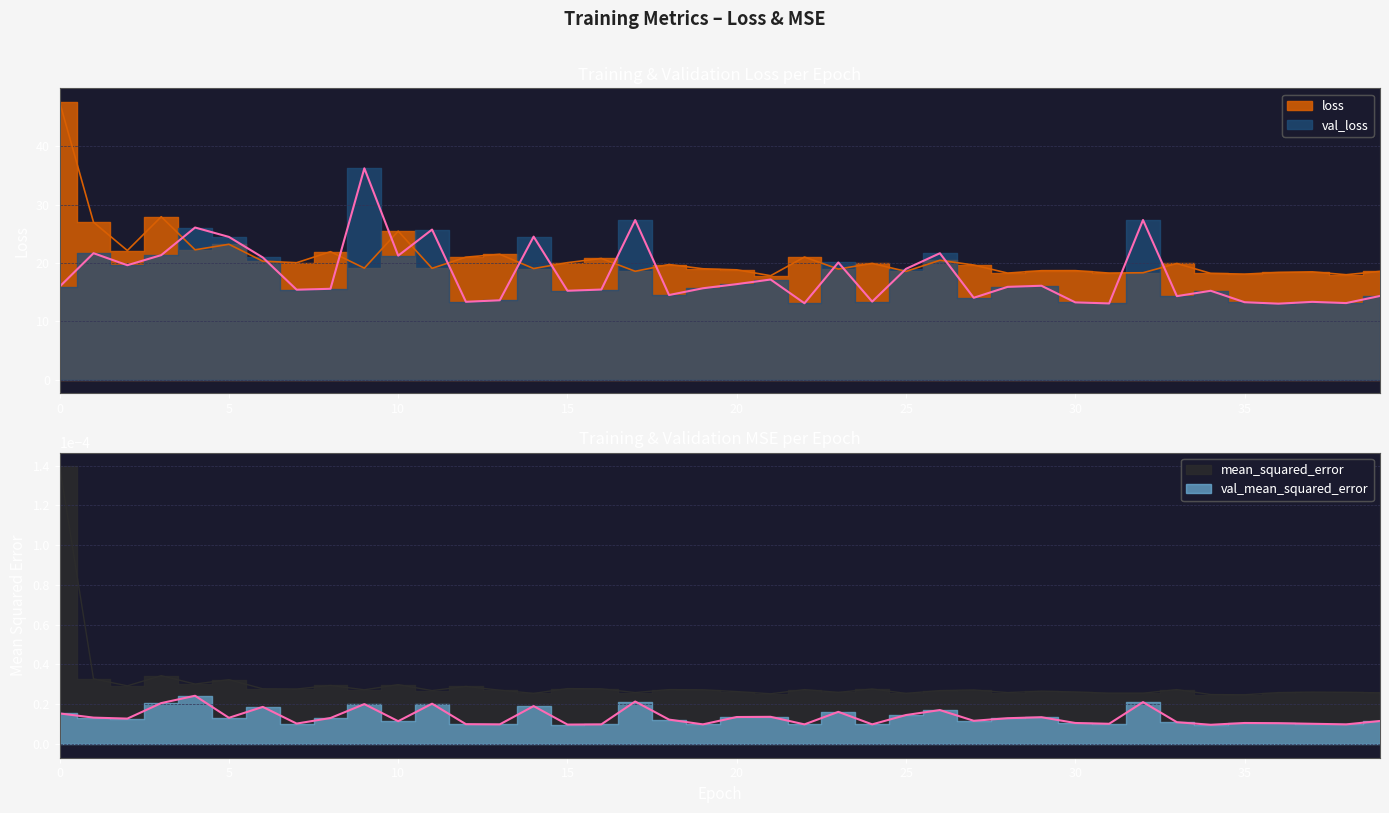

Reading left to right, extract all data points from this chart.

loss: 47.5	27.0	22.1	27.9	22.2	23.2	20.3	20.0	21.9	19.1	25.4	19.1	21.0	21.5	19.0	20.1	20.8	18.6	19.7	19.0	18.8	17.8	21.0	18.9	19.9	18.6	20.5	19.6	18.3	18.7	18.7	18.3	18.3	19.9	18.2	18.1	18.4	18.5	18.0	18.6
val_loss: 15.9	21.7	19.6	21.3	26.1	24.5	20.9	15.4	15.6	36.2	21.2	25.7	13.3	13.6	24.5	15.2	15.4	27.4	14.5	15.7	16.4	17.2	13.1	20.1	13.4	19.0	21.7	14.0	15.9	16.1	13.2	13.1	27.4	14.3	15.2	13.3	13.0	13.3	13.1	14.3
mean_squared_error: 0.0	0.0	0.0	0.0	0.0	0.0	0.0	0.0	0.0	0.0	0.0	0.0	0.0	0.0	0.0	0.0	0.0	0.0	0.0	0.0	0.0	0.0	0.0	0.0	0.0	0.0	0.0	0.0	0.0	0.0	0.0	0.0	0.0	0.0	0.0	0.0	0.0	0.0	0.0	0.0
val_mean_squared_error: 0.0	0.0	0.0	0.0	0.0	0.0	0.0	0.0	0.0	0.0	0.0	0.0	0.0	0.0	0.0	0.0	0.0	0.0	0.0	0.0	0.0	0.0	0.0	0.0	0.0	0.0	0.0	0.0	0.0	0.0	0.0	0.0	0.0	0.0	0.0	0.0	0.0	0.0	0.0	0.0